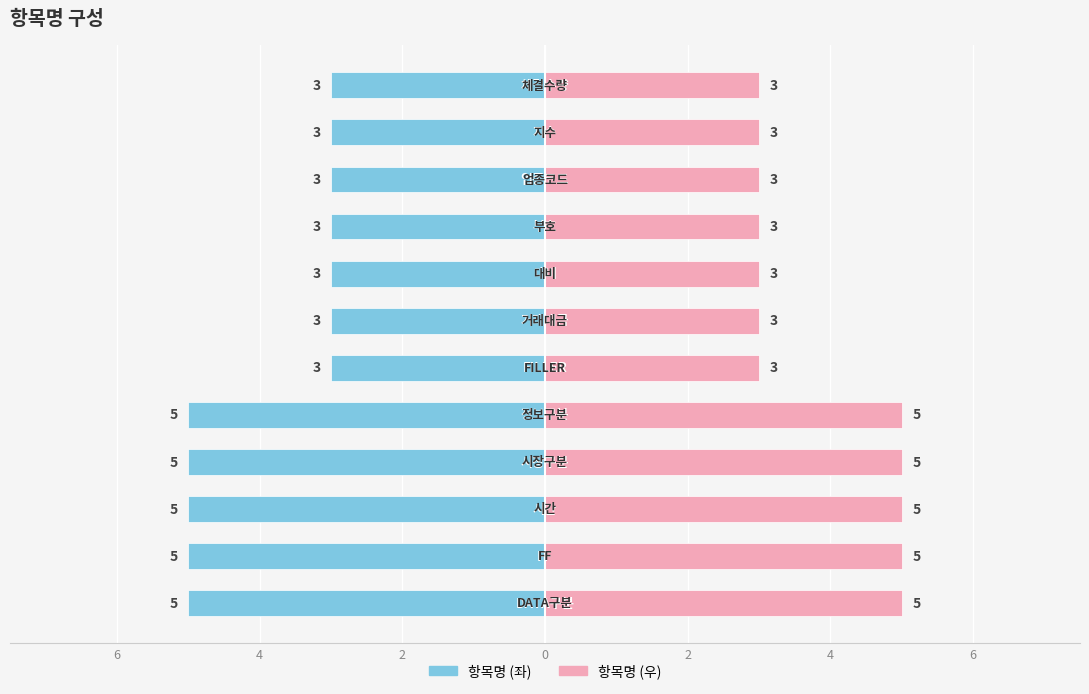

How many groups of bars are there?

12